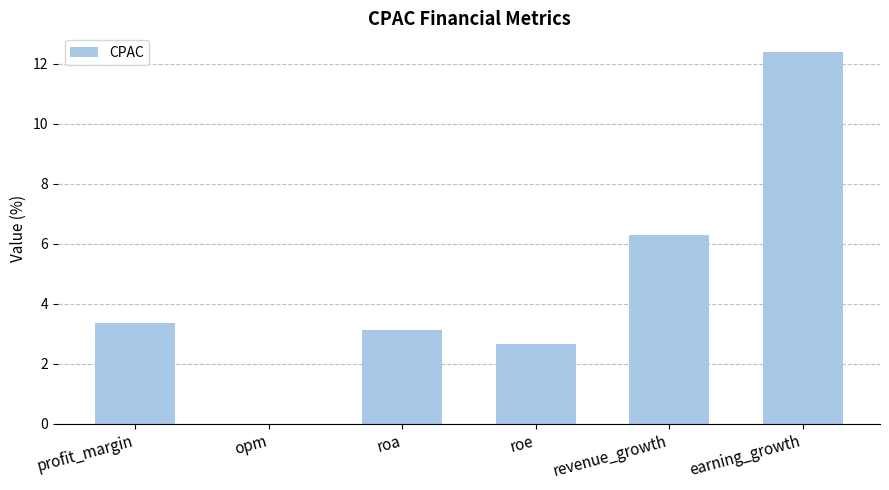

What is the sum of the values at opm and roe?

2.7